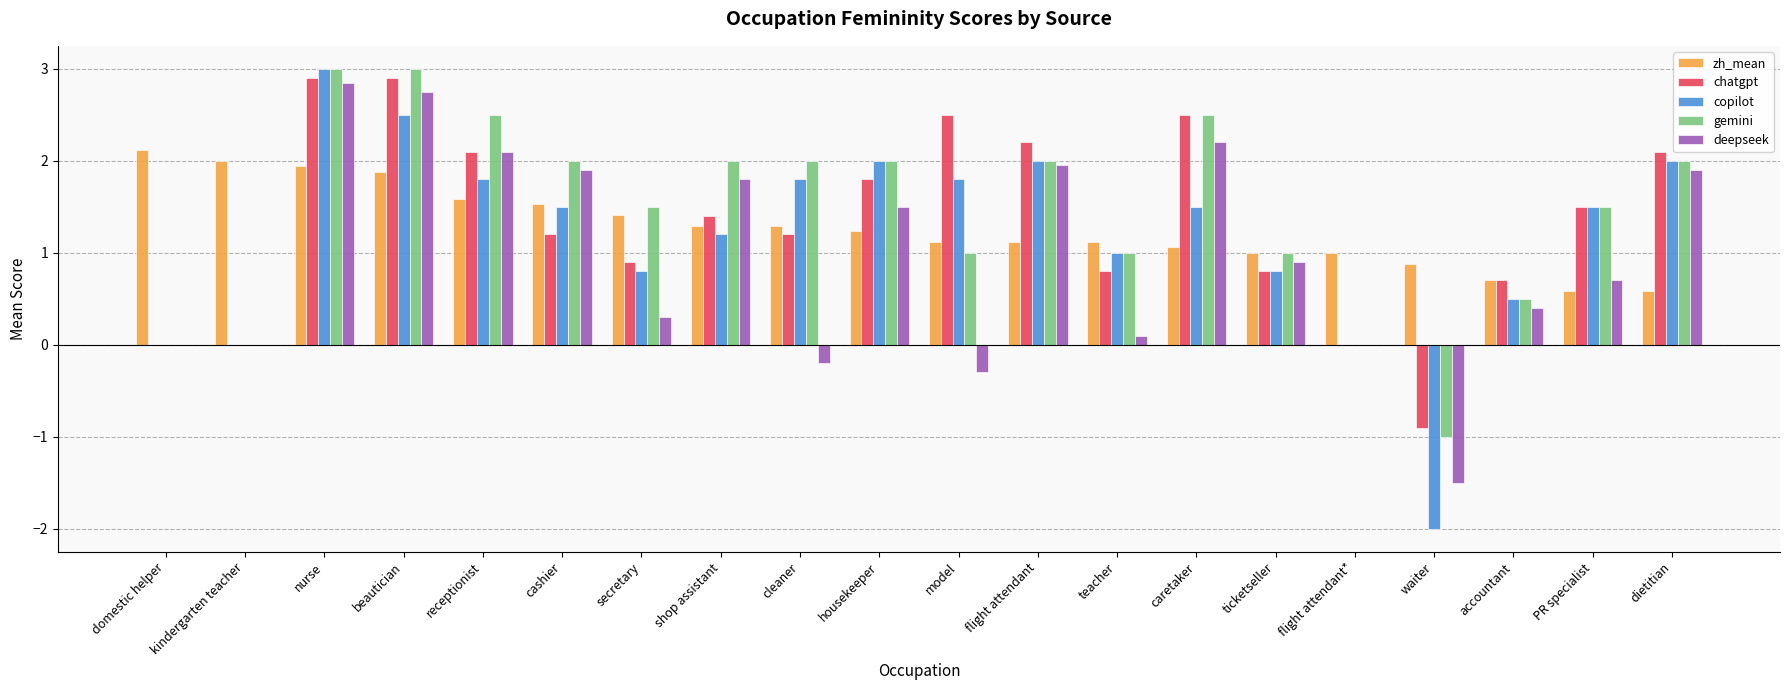

At which category is the sum across all series the highest?

nurse